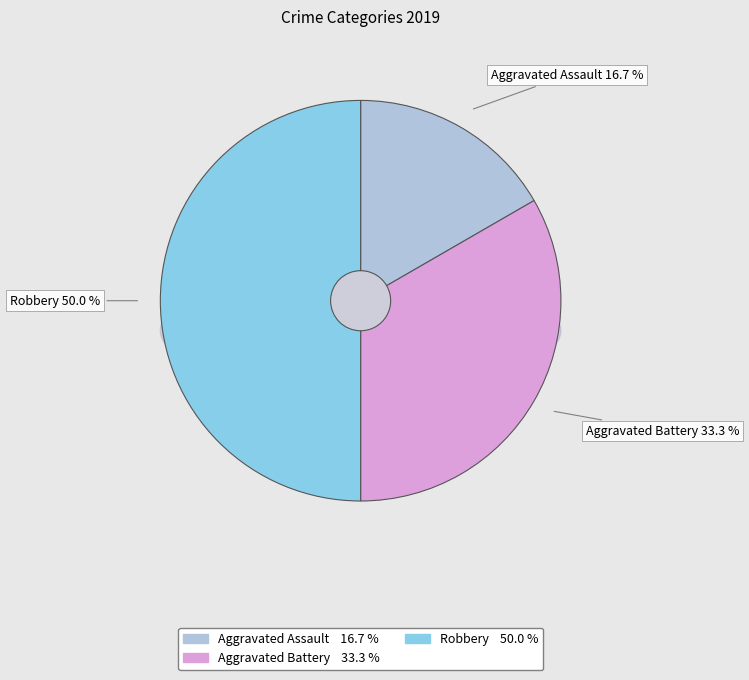

Does Robbery account for over 50% of the chart?

No